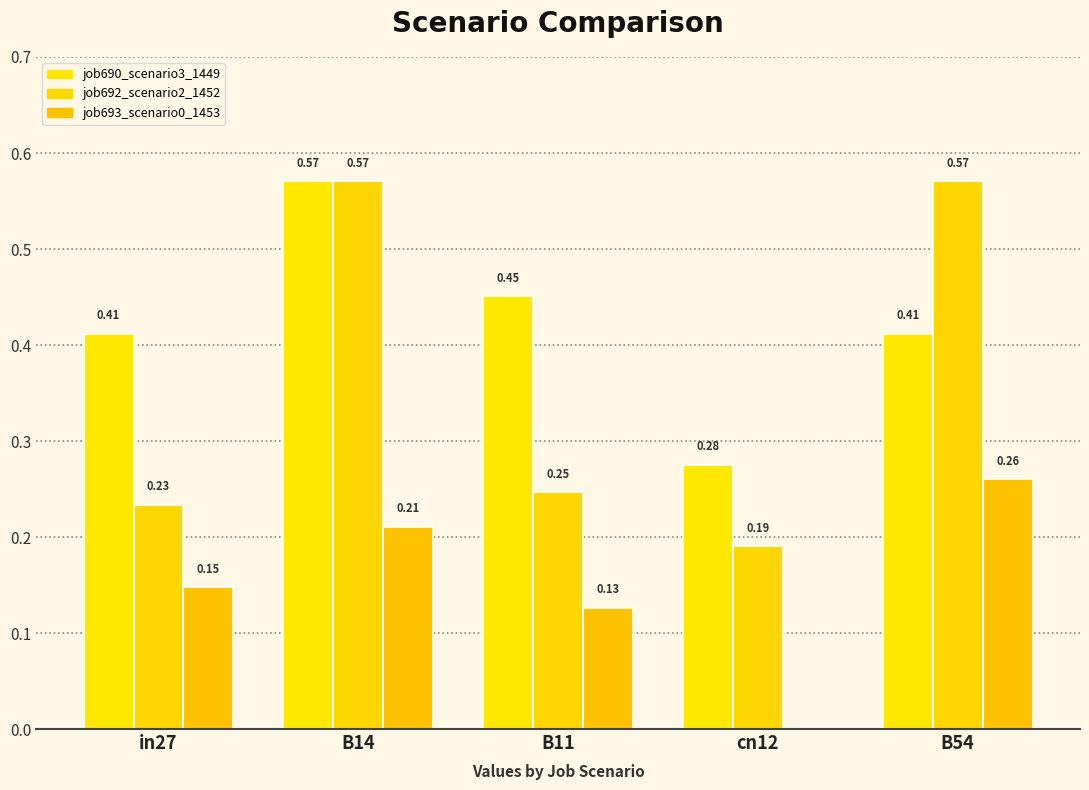

List the series in order of their peak value, highest first.

job690_scenario3_1449, job692_scenario2_1452, job693_scenario0_1453